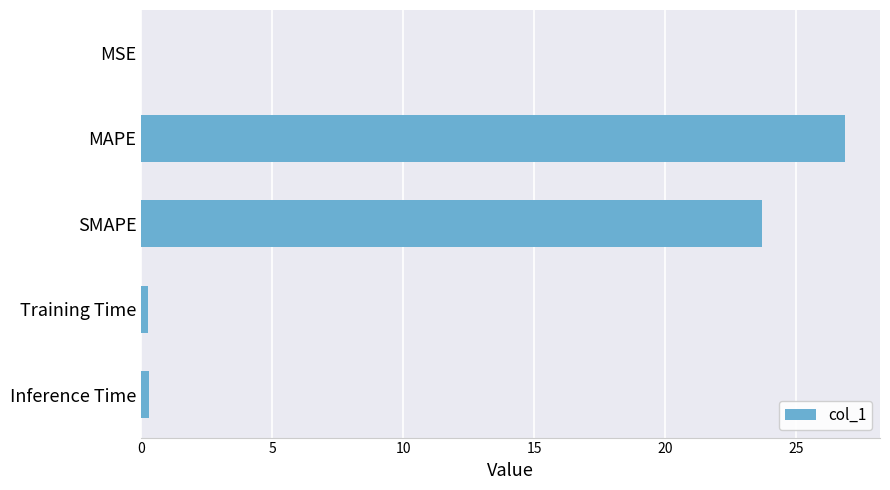

Are the bars horizontal?

Yes